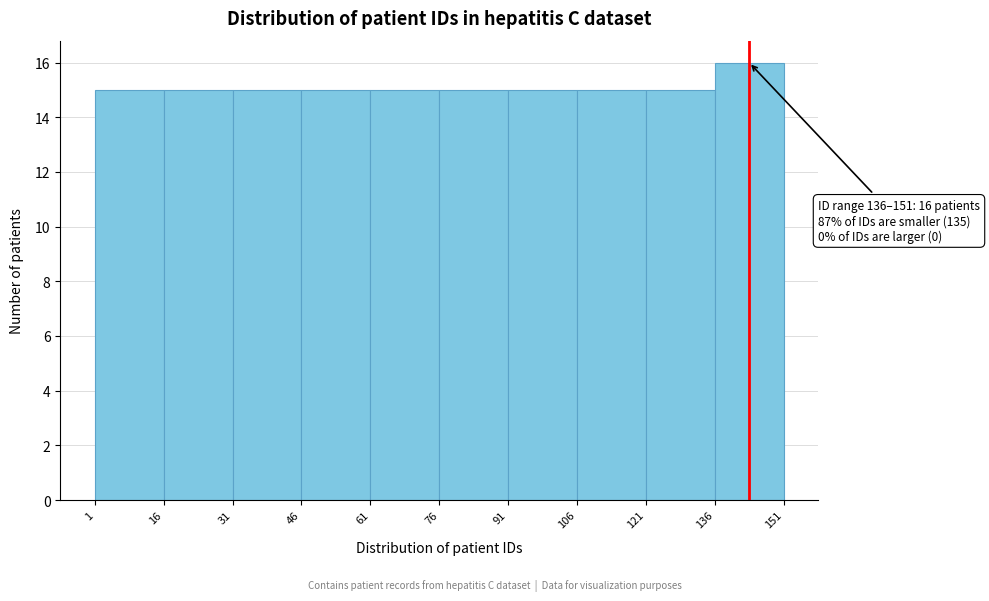

Over which range of the x-axis is the bar tallest?

136 to 151